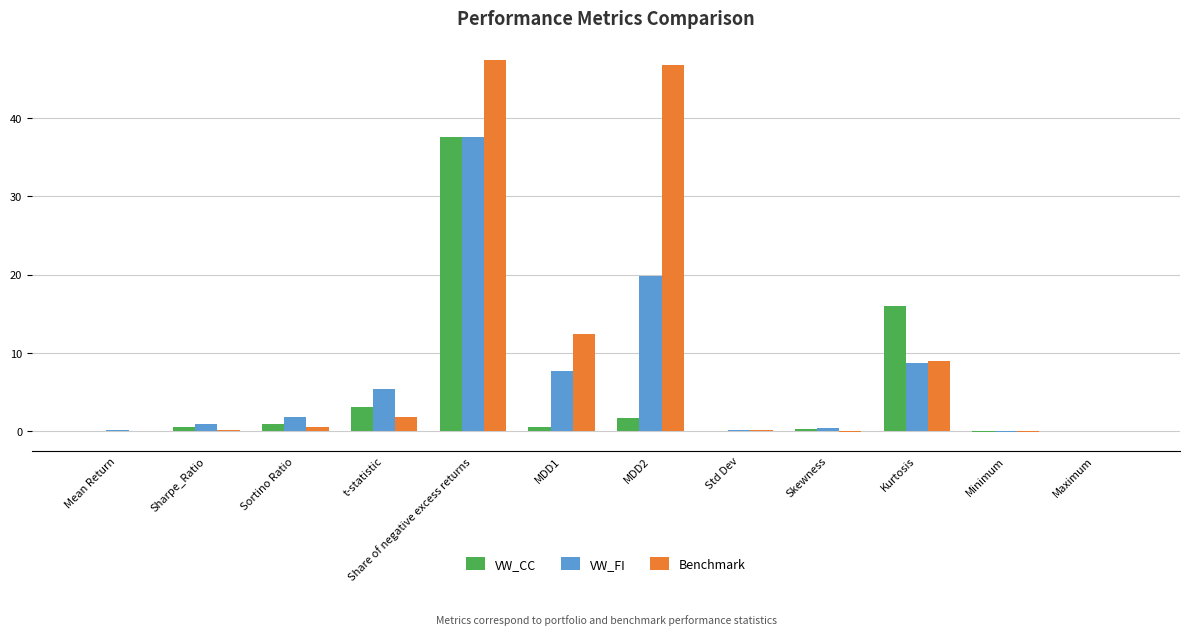

Which series has the largest total across all categories?

Benchmark